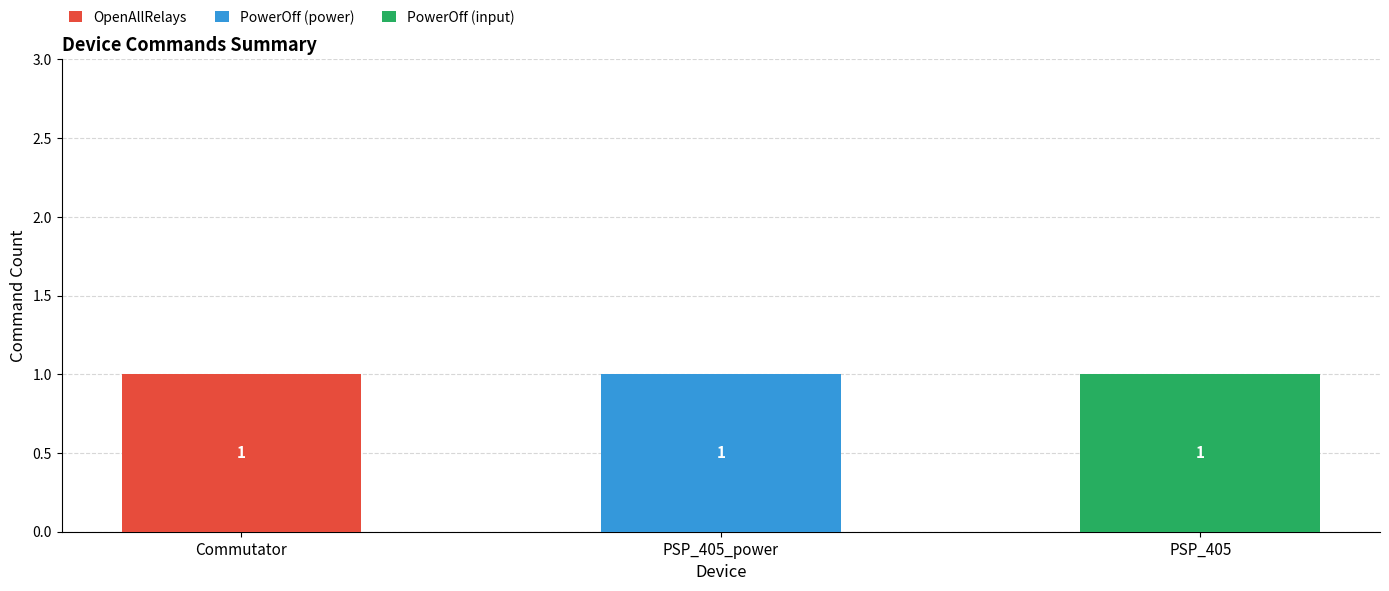

Is it true that OpenAllRelays equals 0 at Commutator?

False